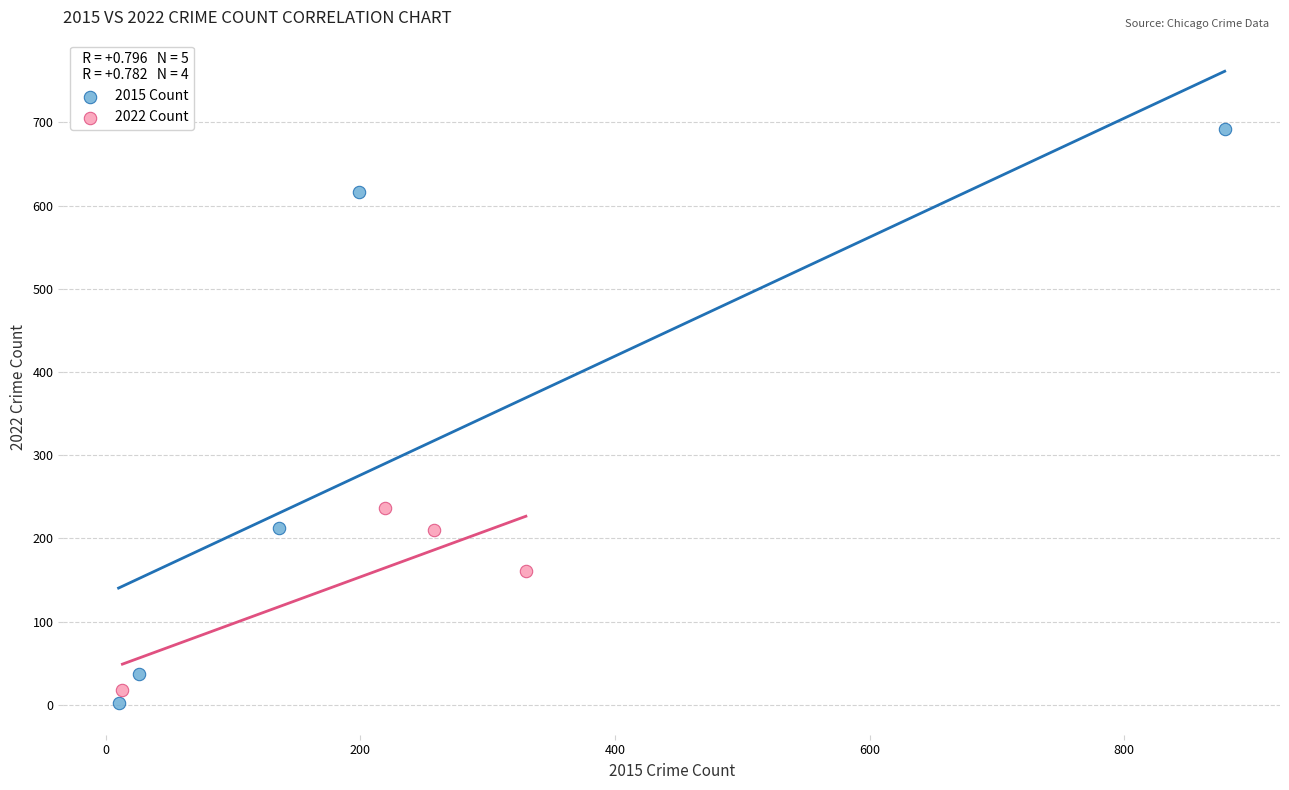

Which series contains the highest Y value?

2015 Count